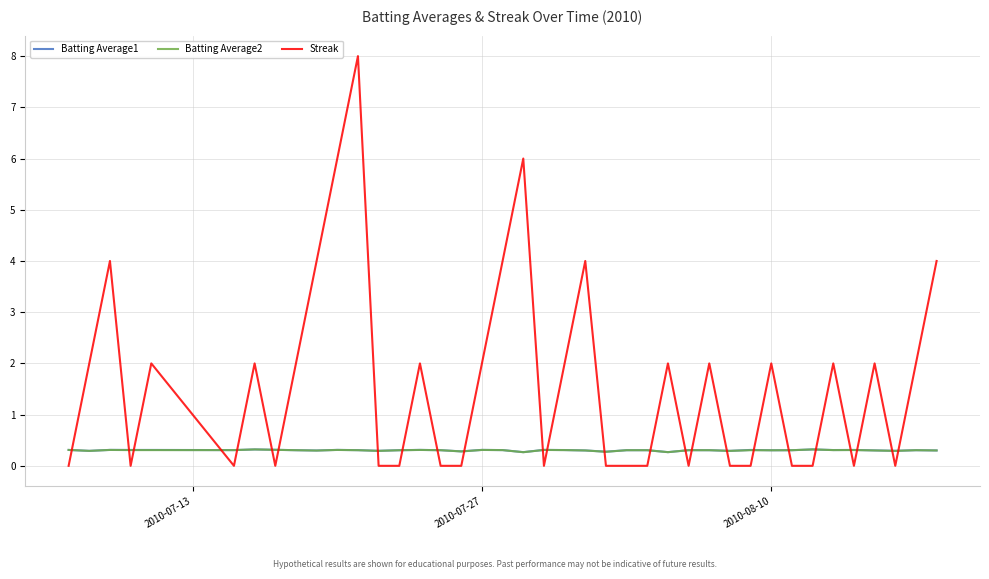

Which series has the largest range (max minus min)?

Streak